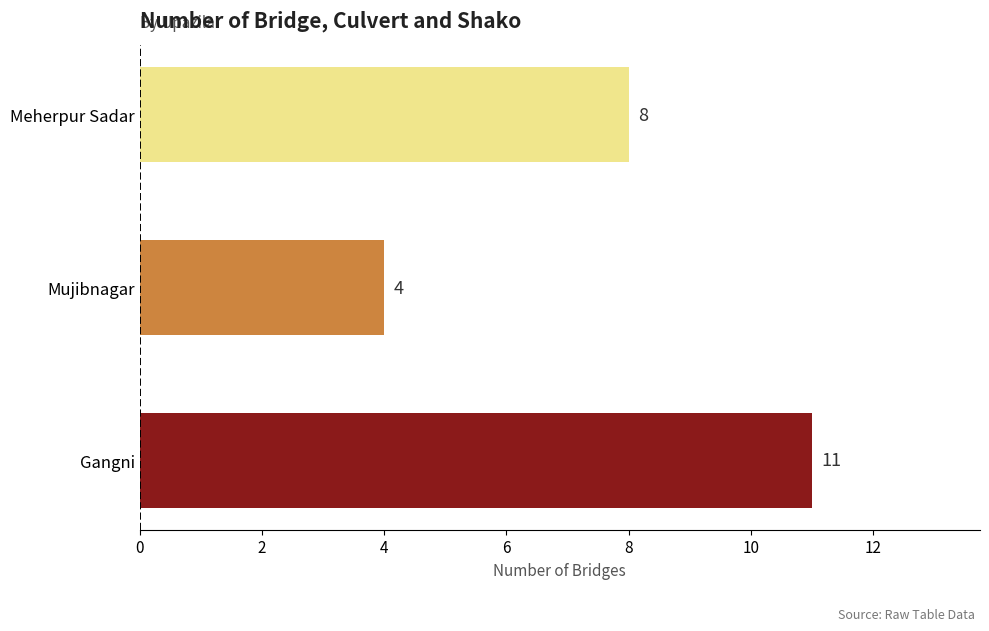

The value at Mujibnagar is 7. True or false?

False